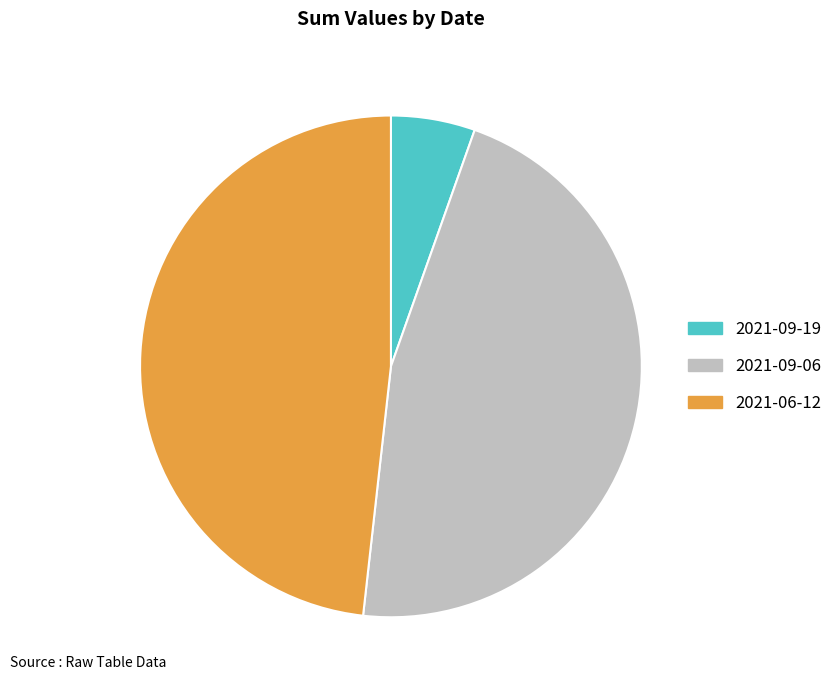

Which slice is the largest?

2021-06-12